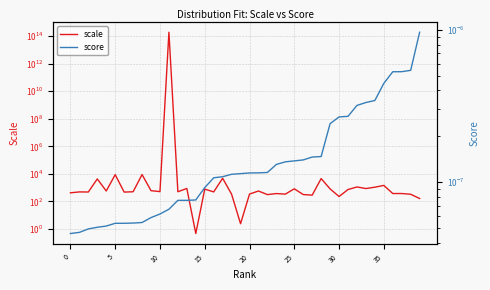

What is the minimum value for scale?

0.5